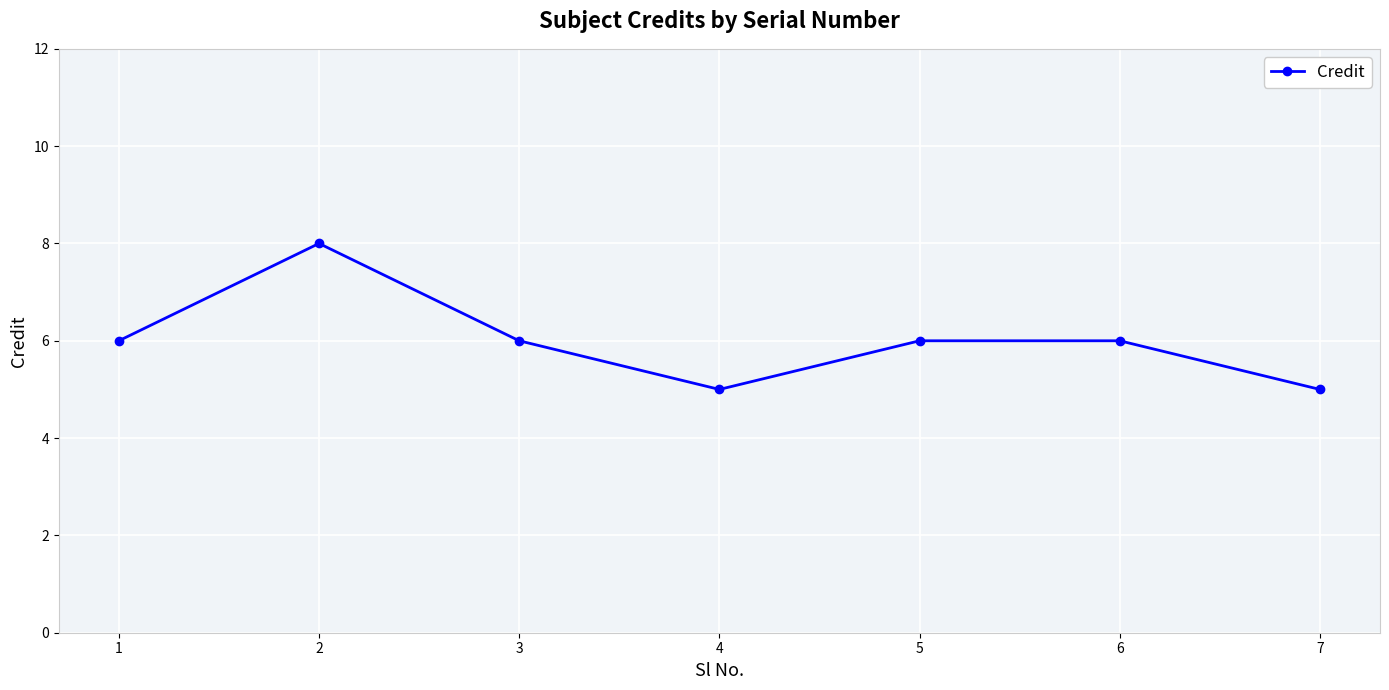

What is the difference between the values at 6 and 2?

2